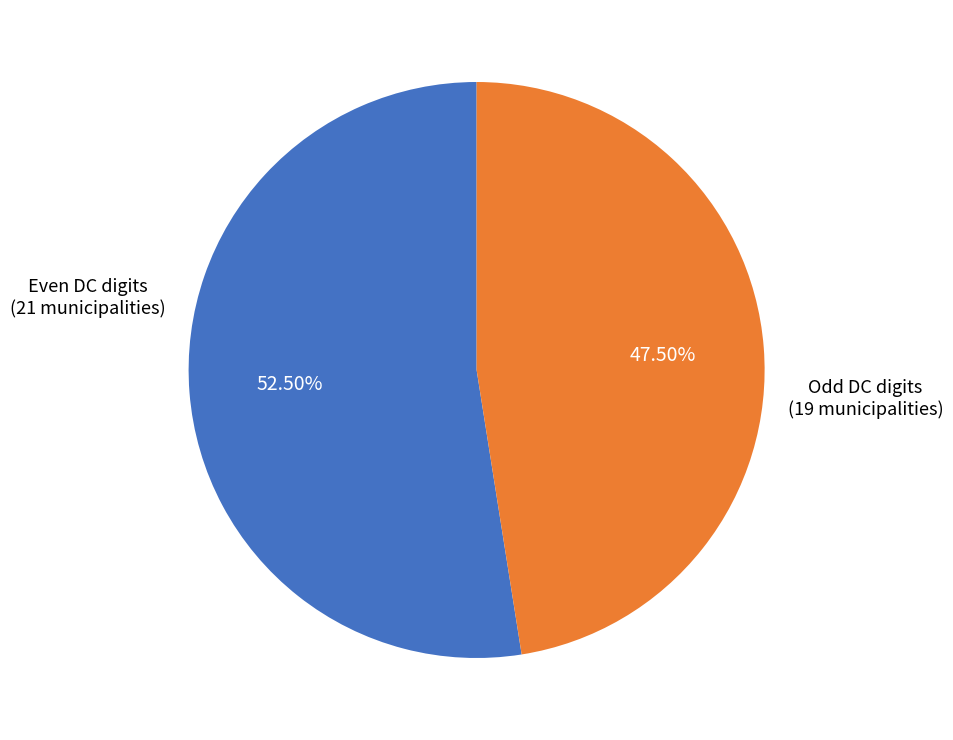

Is there any slice that represents more than half of the pie?

Yes